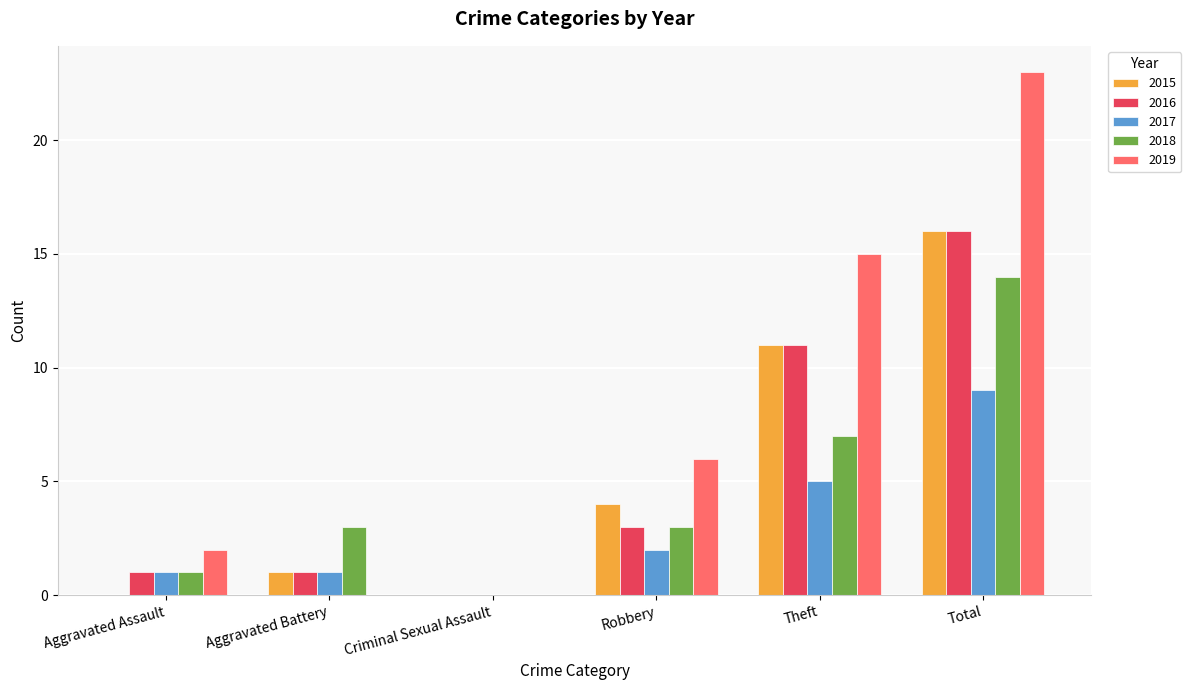

Which series has the largest total across all categories?

2019